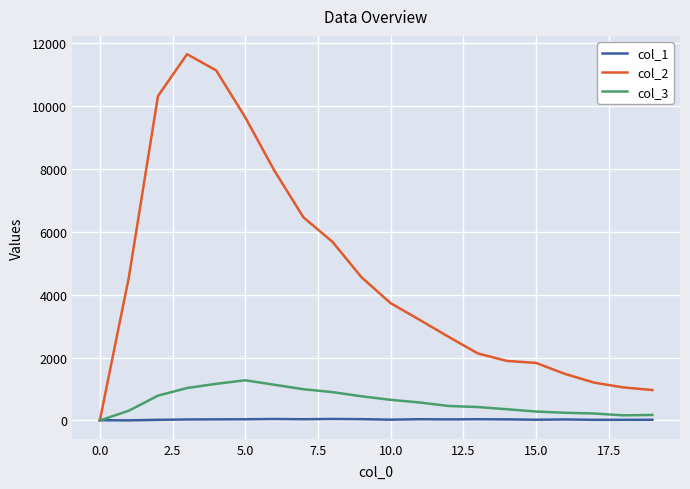

Which series has the largest range (max minus min)?

col_2